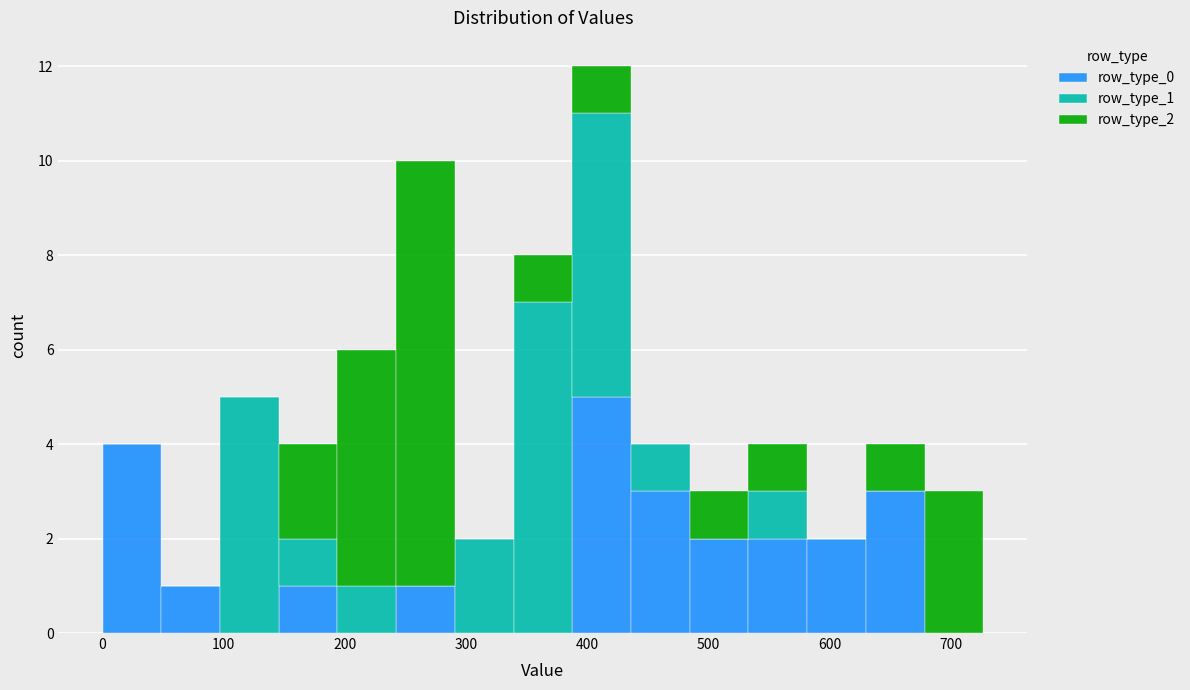

Reading left to right, list every stacked bar in this chart as the range it spans on the x-axis followed by its total height. Neither the bar edges nor the heights are printed on the chart, so give them approximately, as read against the axes.

0 to 50: 4
50 to 100: 1
100 to 150: 5
150 to 190: 4
190 to 240: 6
240 to 290: 10
290 to 340: 2
340 to 390: 8
390 to 440: 12
440 to 480: 4
480 to 530: 3
530 to 580: 4
580 to 630: 2
630 to 680: 4
680 to 730: 3